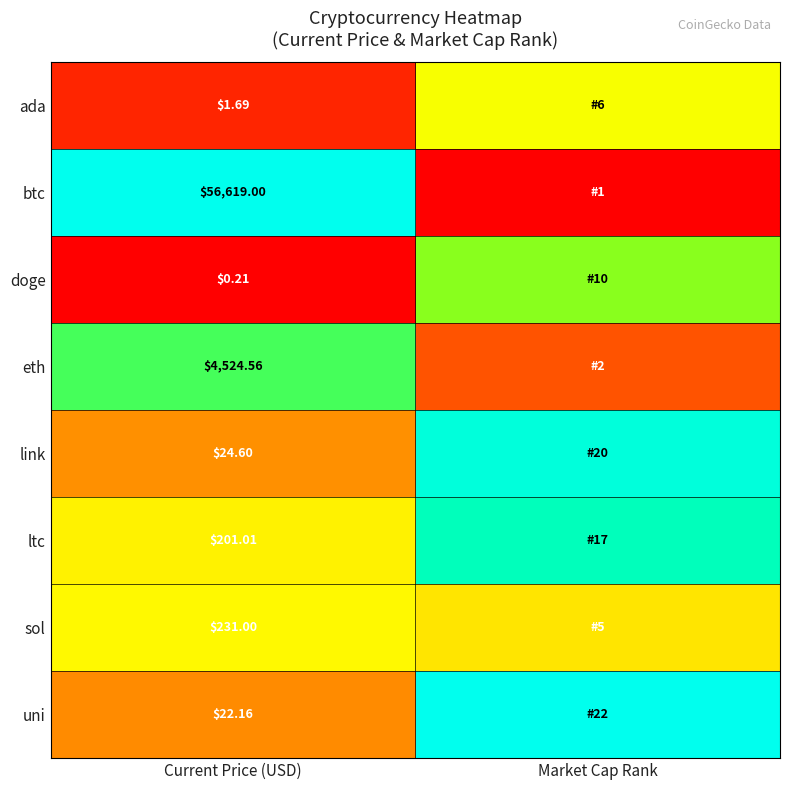

At how many categories does at least one series exceed 0?

2